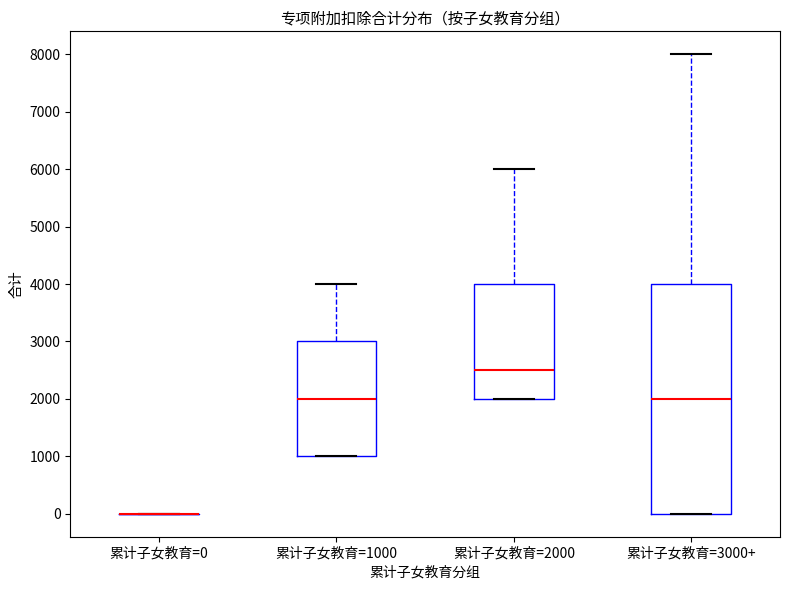

Reading left to right, transcribe this box plot: for each box, give where its median line is, the range the box spans, and where its two whiskers end, as read against the y-axis. The values are not printed on the chart, so give them approximately, as read against the axis.

累计子女教育=0: box collapsed to a line at 0, whiskers 0 to 0
累计子女教育=1000: median 2000, box 1000 to 3000, whiskers 1000 to 4000
累计子女教育=2000: median 2500, box 2000 to 4000, whiskers 2000 to 6000
累计子女教育=3000+: median 2000, box 0 to 4000, whiskers 0 to 8000